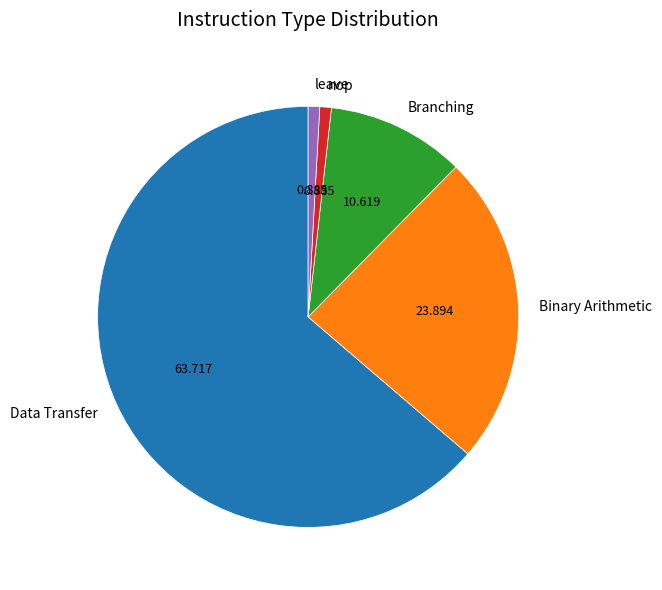

Is it true that Branching is 3% of the pie?

False